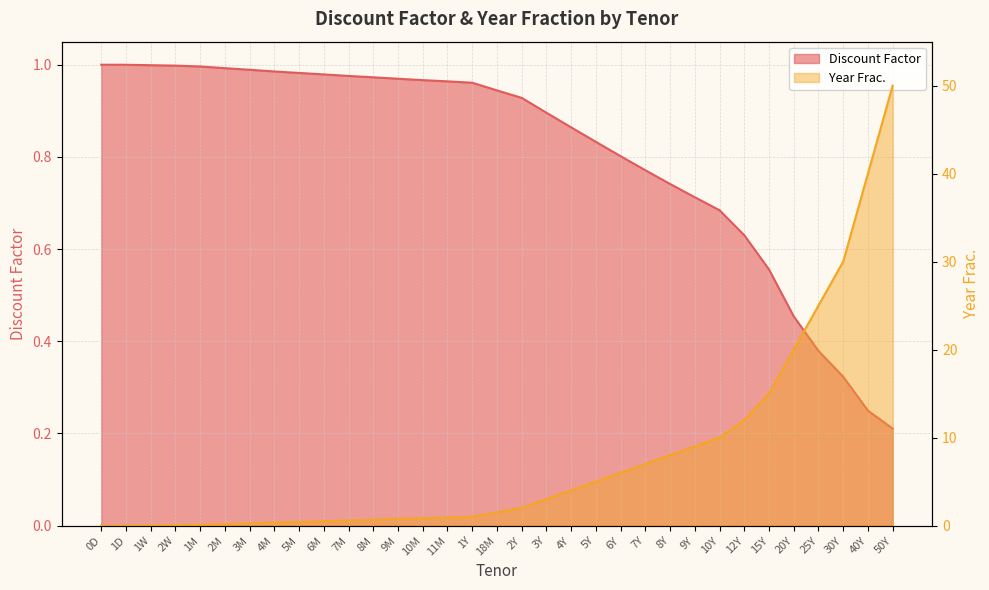

What is the sum of the Discount Factor values at 2Y and 7M?

1.9